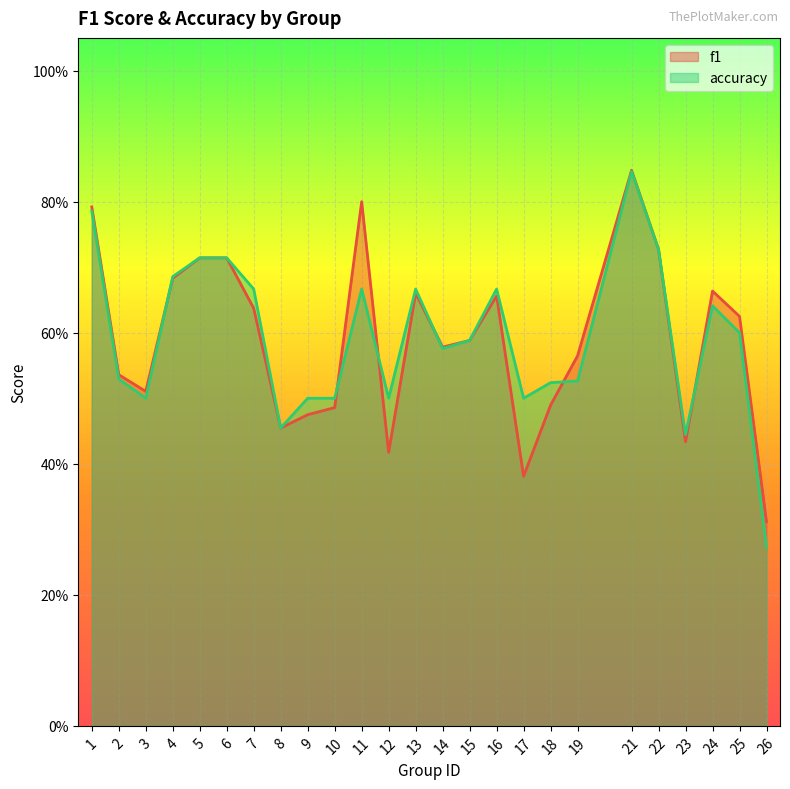

Is it true that accuracy equals 0.6 at 15?

True